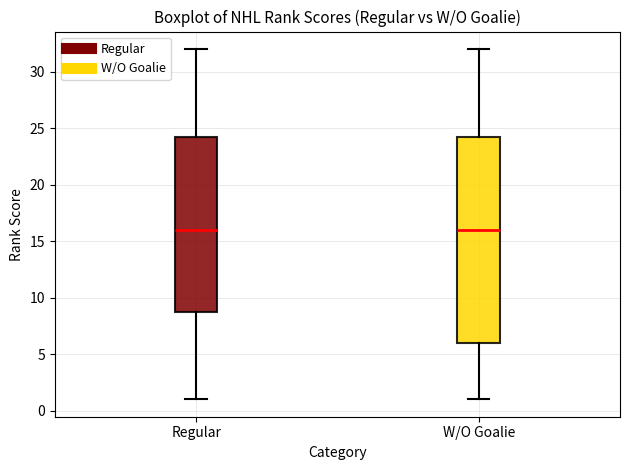

Which box is the tallest, from its lower edge to its upper edge?

W/O Goalie